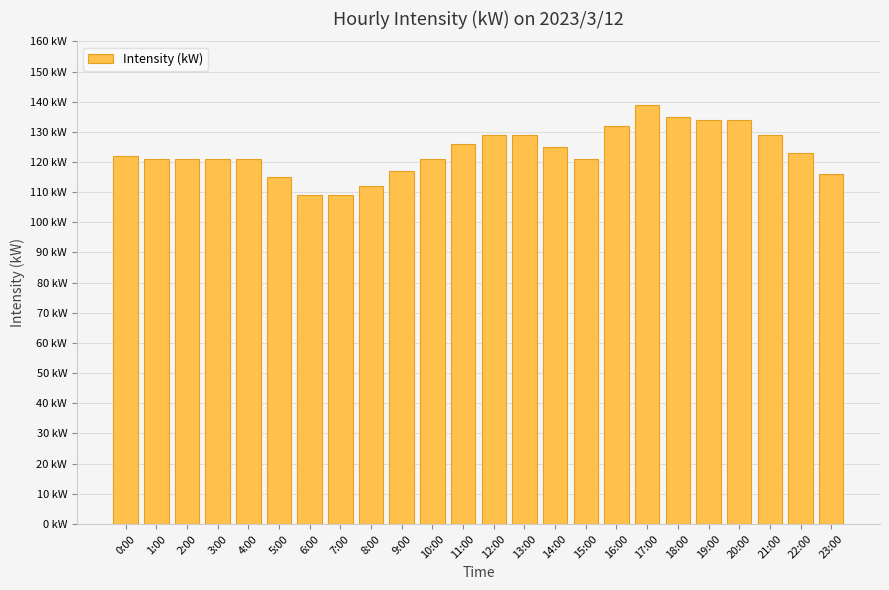

How many series are shown in this chart?

1